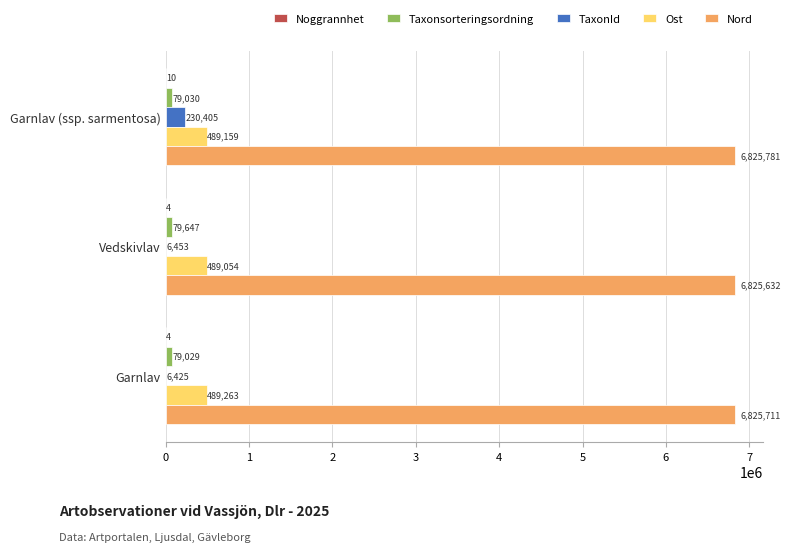

Where is Taxonsorteringsordning nearest to the value 79338?

Garnlav (ssp. sarmentosa)